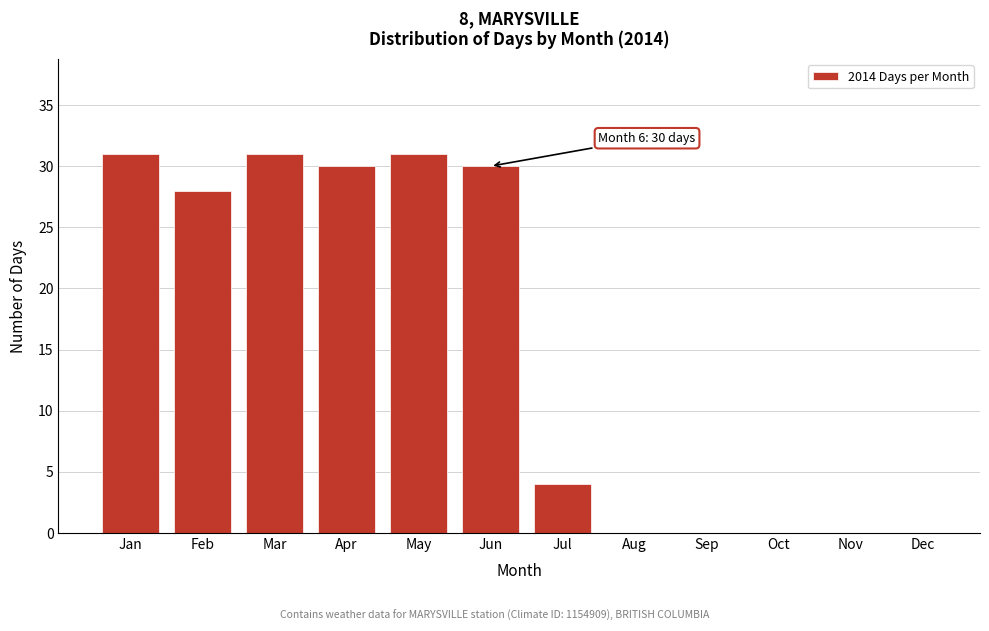

Reading left to right, extract all data points from this chart.

Jan=31	Feb=28	Mar=31	Apr=30	May=31	Jun=30	Jul=4	Aug=0	Sep=0	Oct=0	Nov=0	Dec=0